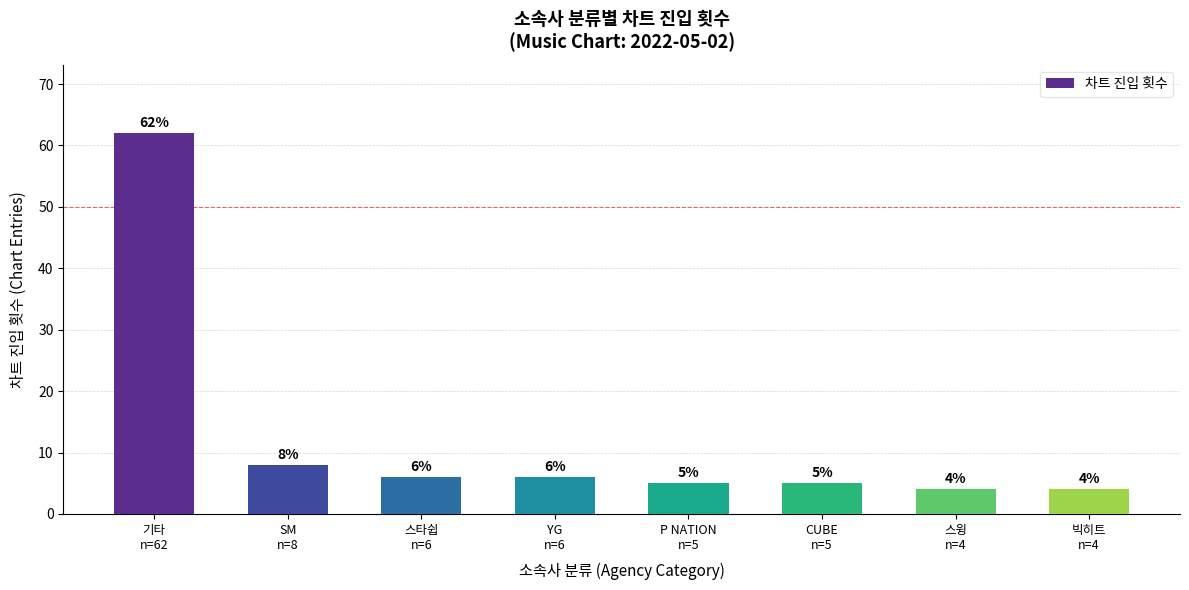

What is the greatest value displayed?

62